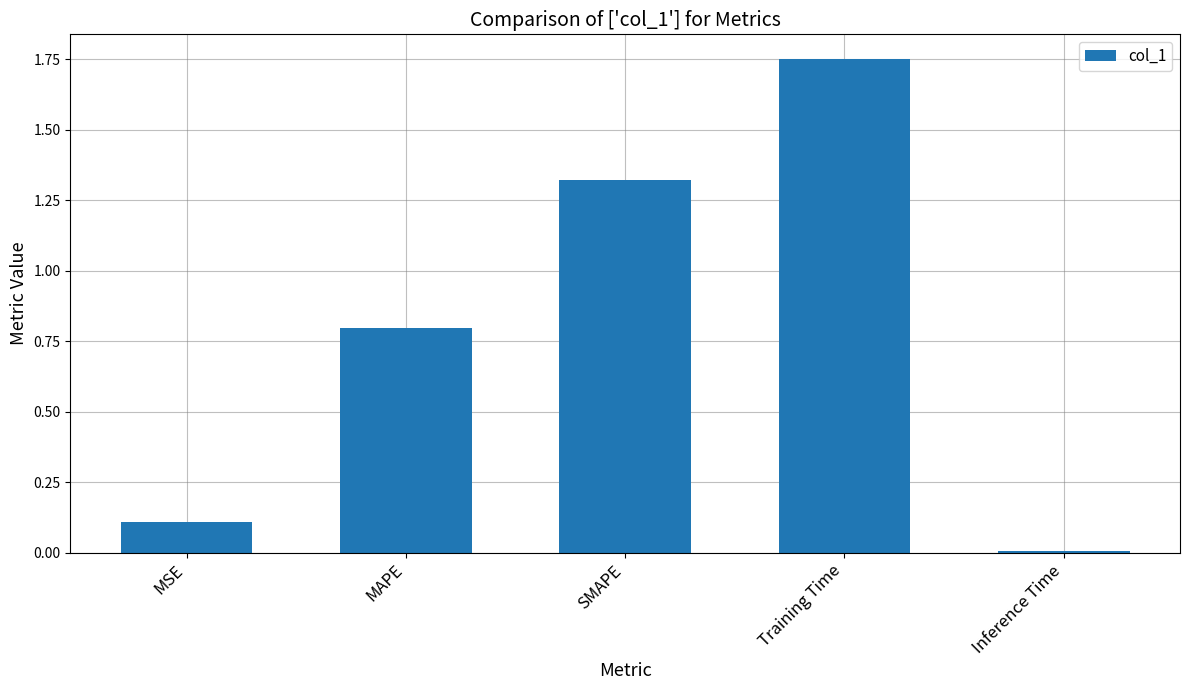

Between Training Time and Inference Time, which is larger?

Training Time